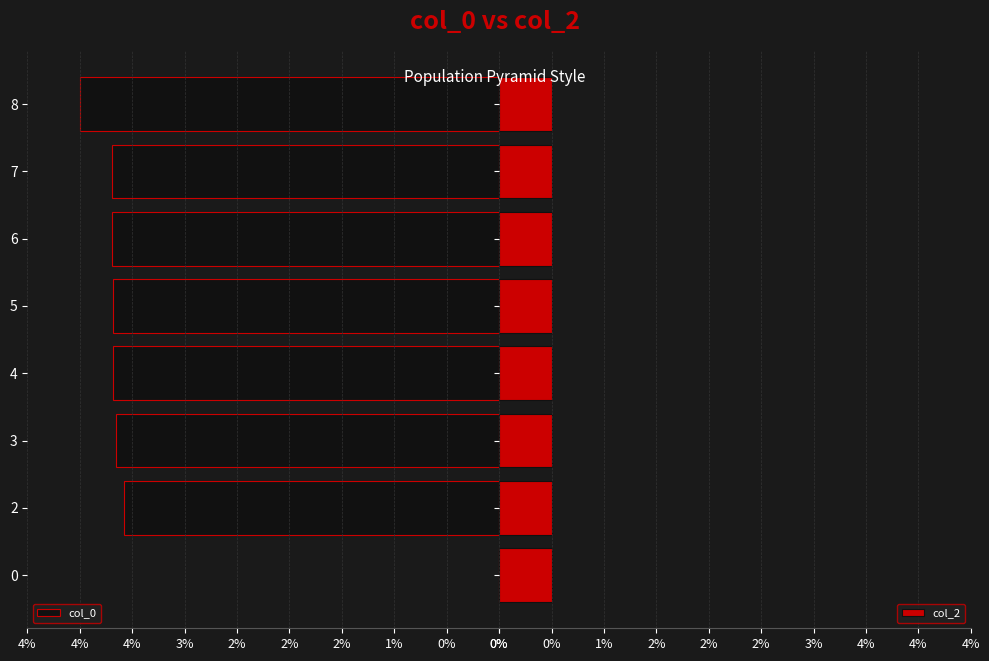

How many series are shown in this chart?

2